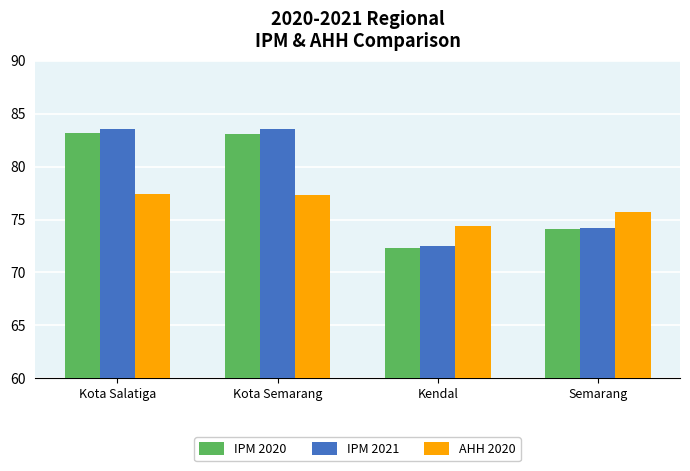

What is the difference between the AHH 2020 values at Kendal and Semarang?

1.3